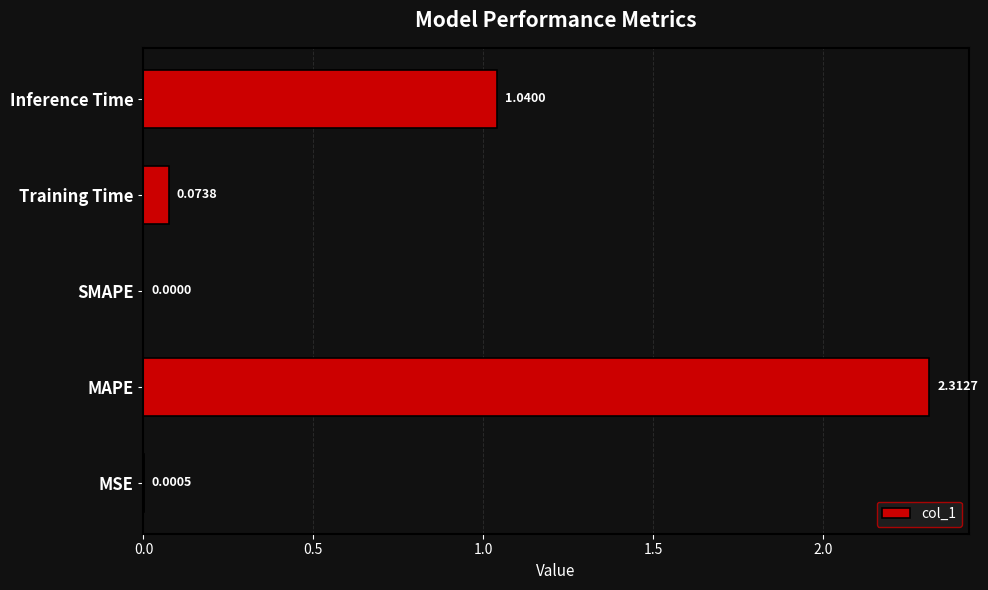

Which label corresponds to the largest value in the chart?

MAPE